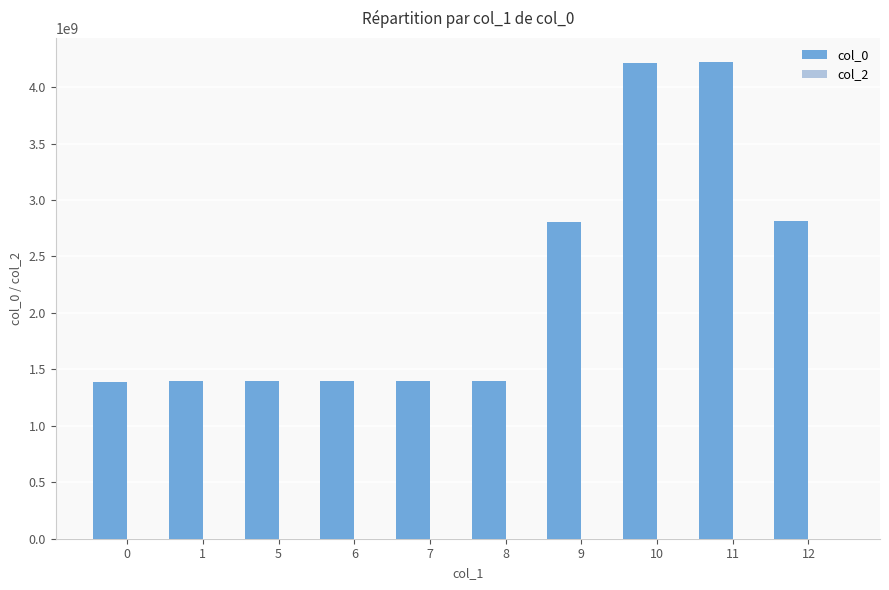

What is the ratio of the value at 12 to the value at 11?

0.7